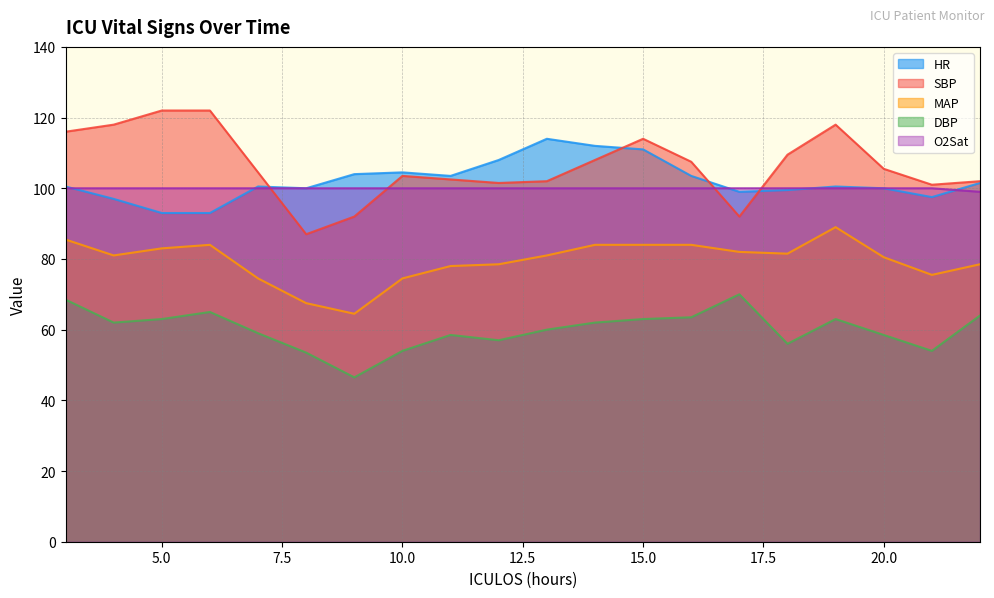

How many O2Sat values are between 100 and 101?

19